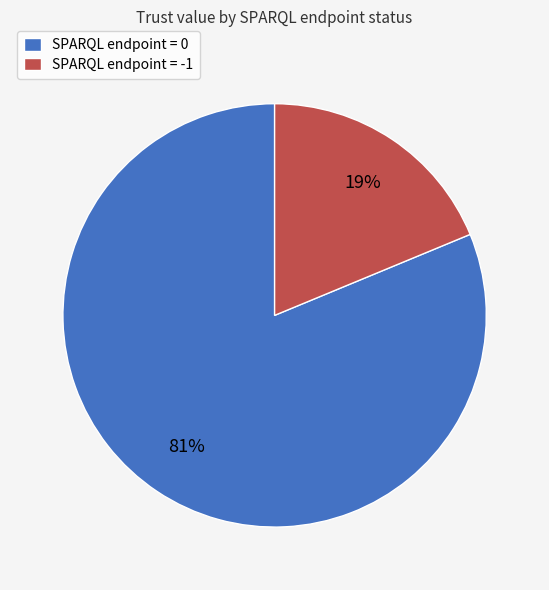

Which slice is the smallest?

SPARQL endpoint = -1